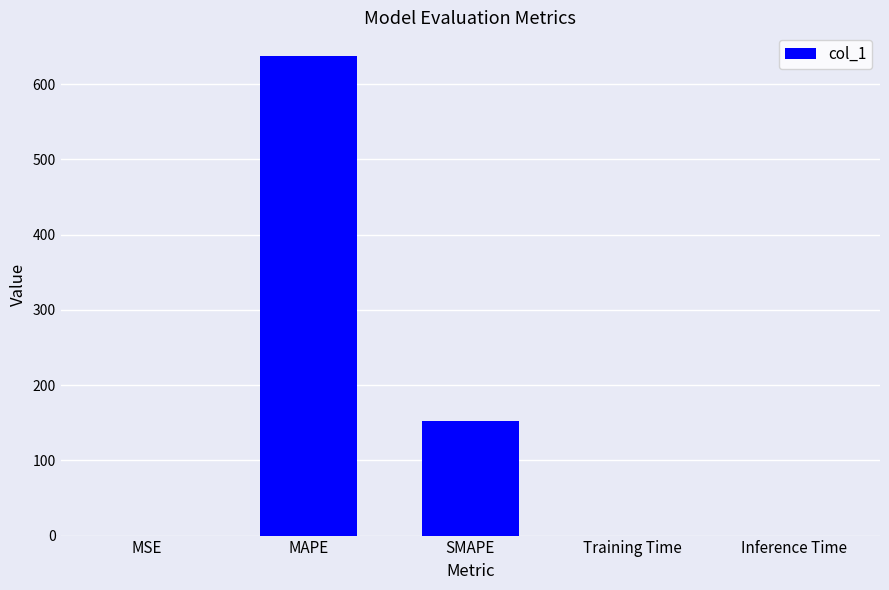

What is the change in value from MAPE to Training Time?

-637.1